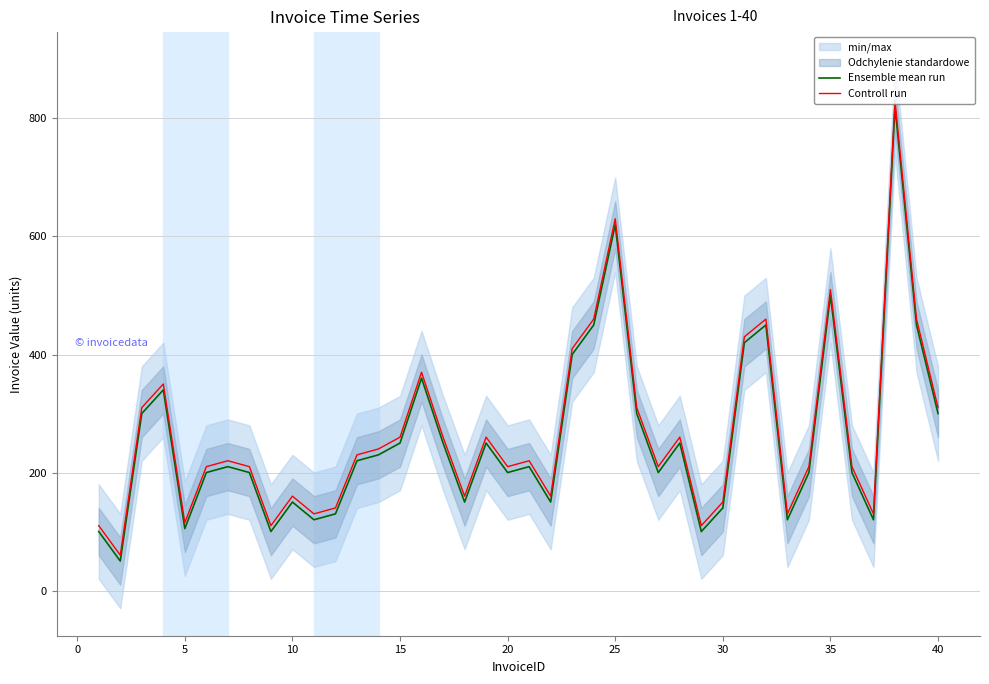

At how many categories does at least one series exceed 372?

8